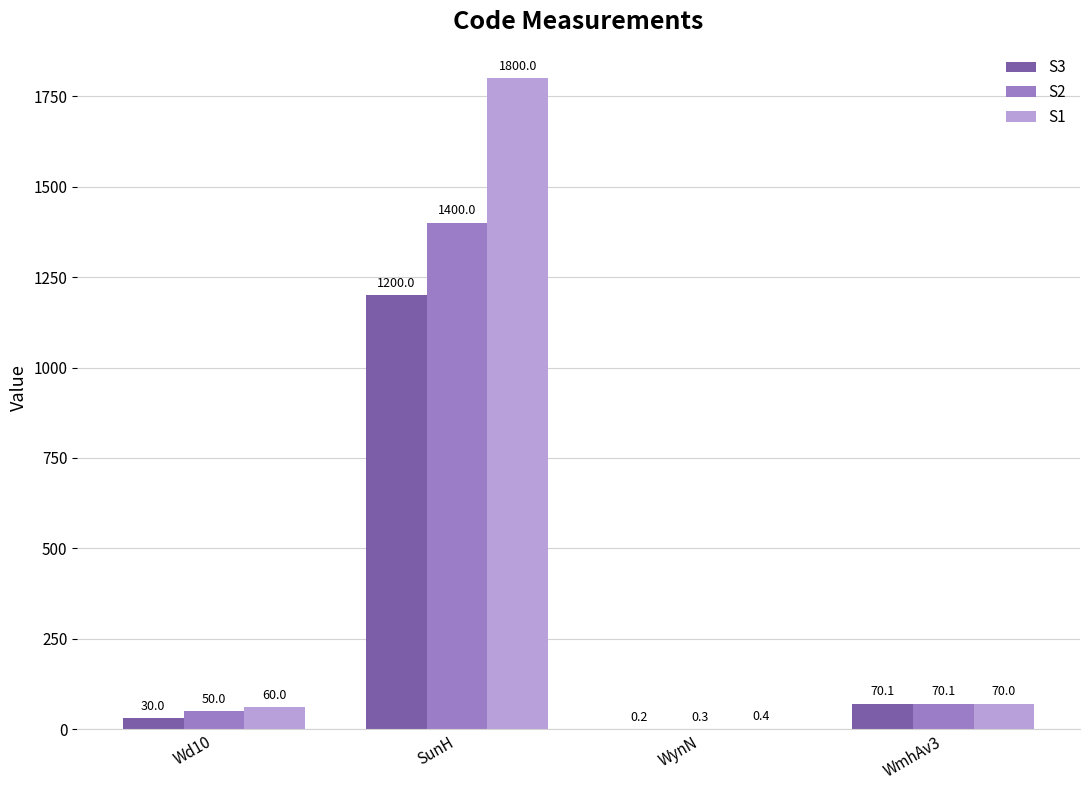

Which series changed the most between WynN and WmhAv3?

S3